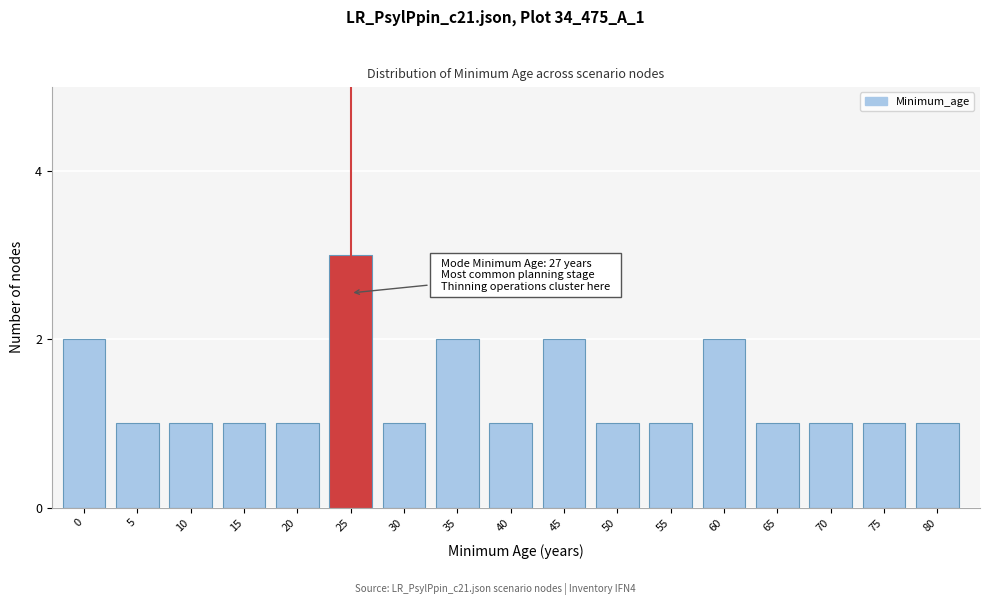

Reading right to left, list all the values displayed in this chart.

1	1	1	1	2	1	1	2	1	2	1	3	1	1	1	1	2